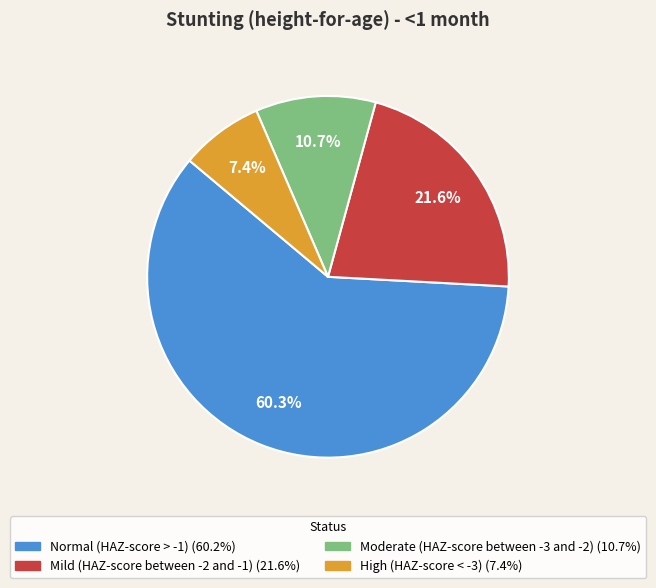

Which category has the smallest portion of the pie?

High (HAZ-score < -3)